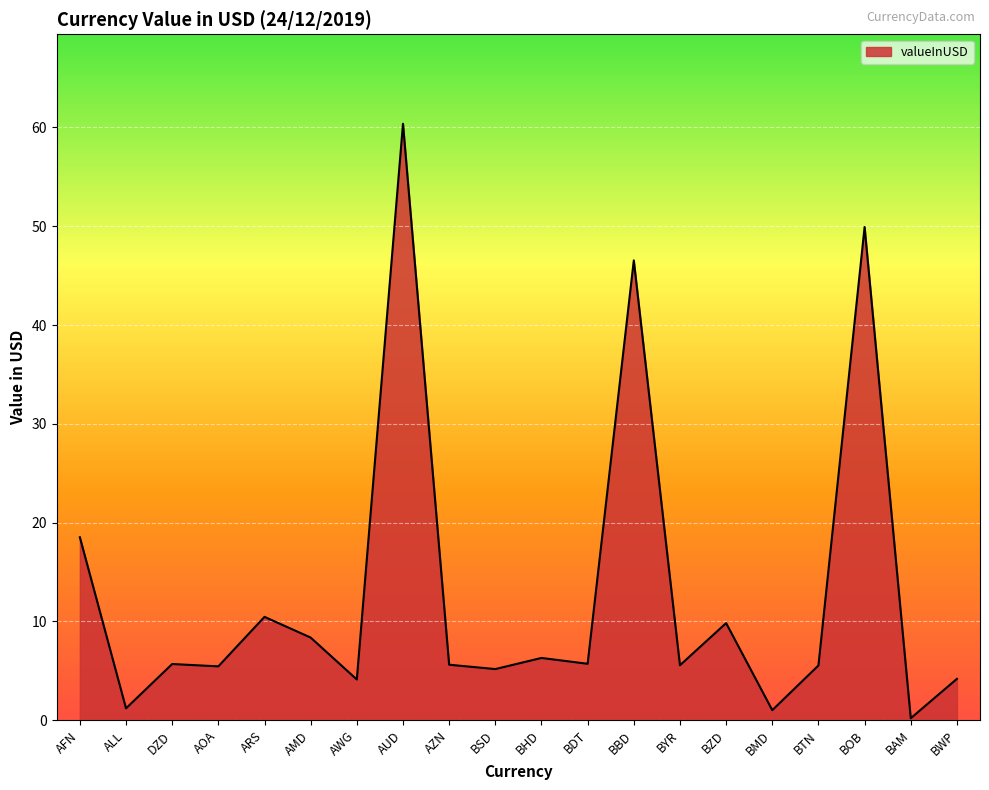

How many lines are shown in the chart?

1